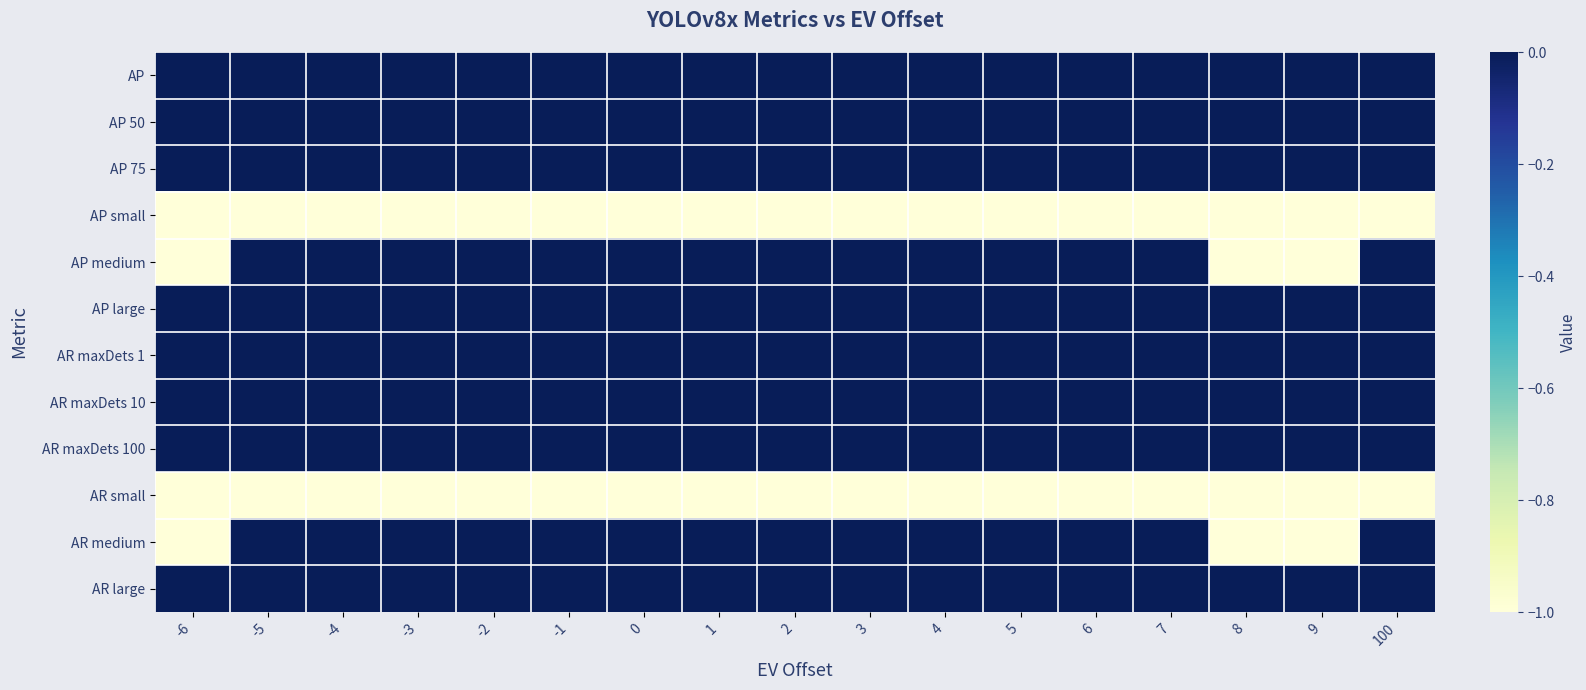

At which category is the sum across all series the highest?

-5